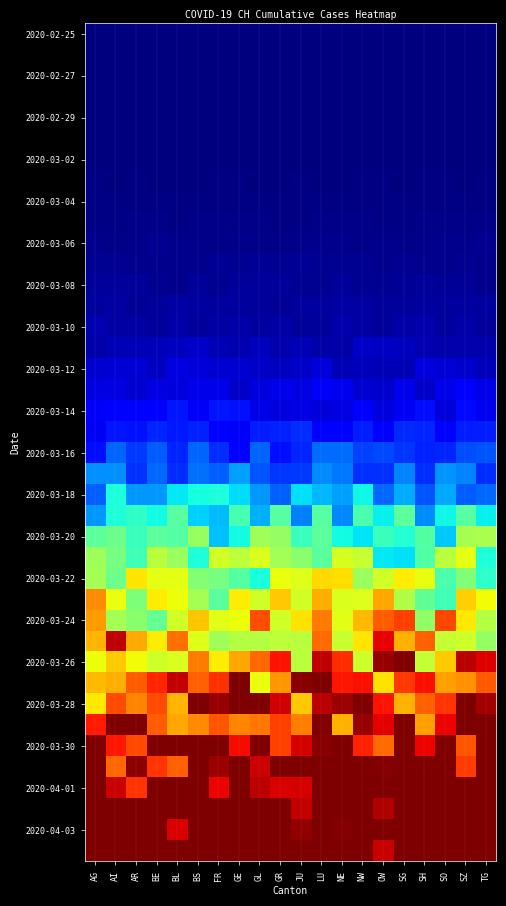

Which category has the lowest value across all series?

AG